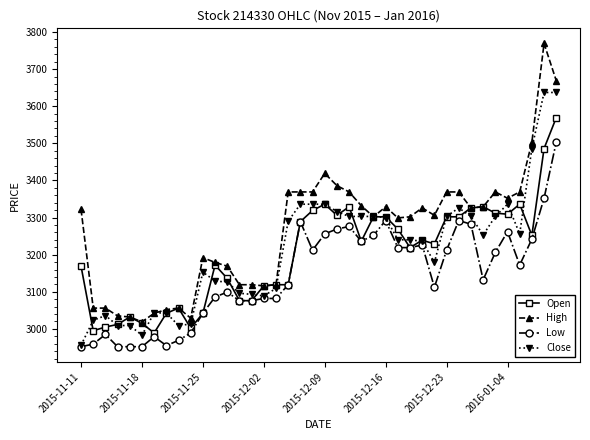

True or false: High and Low cross at least once.

False